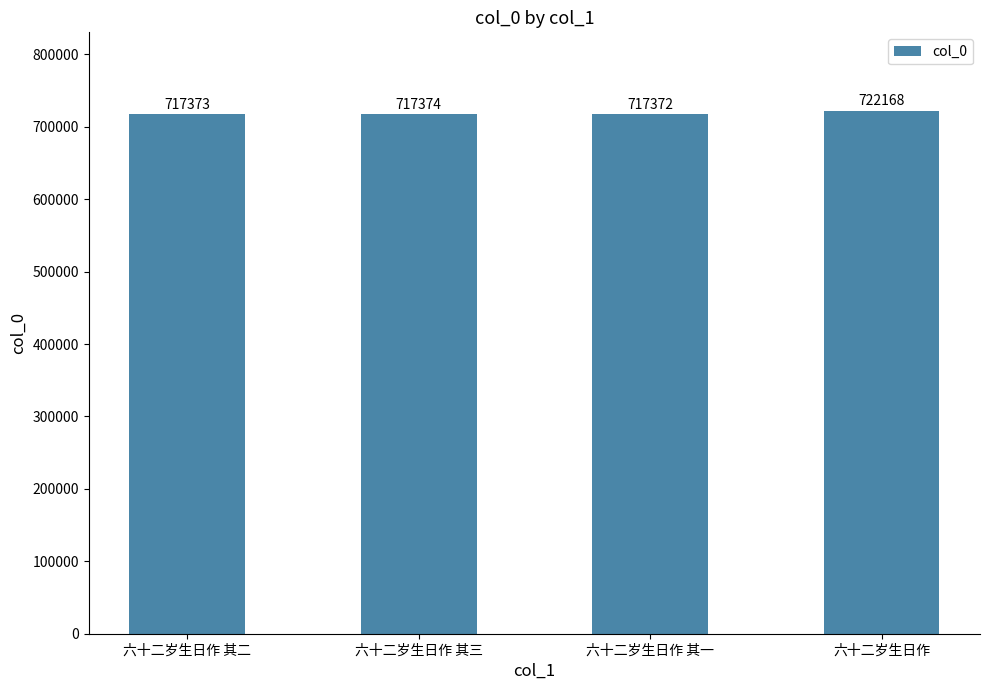

What is the greatest value displayed?

722168